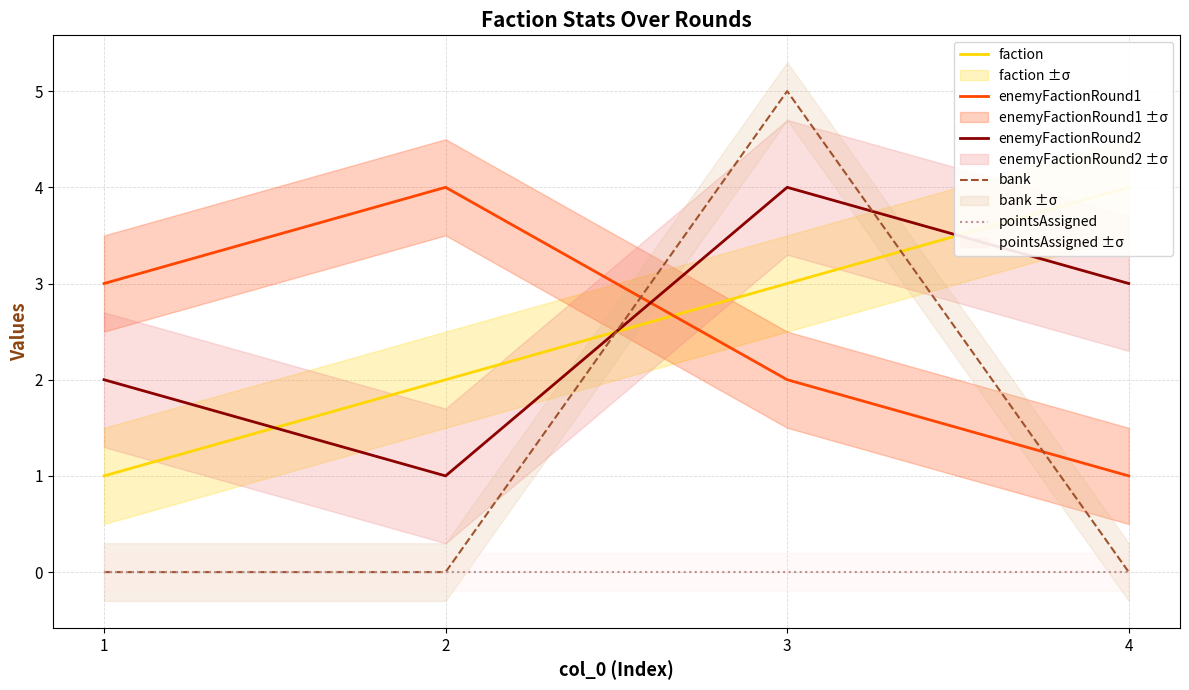

How many distinct data groups are displayed?

5